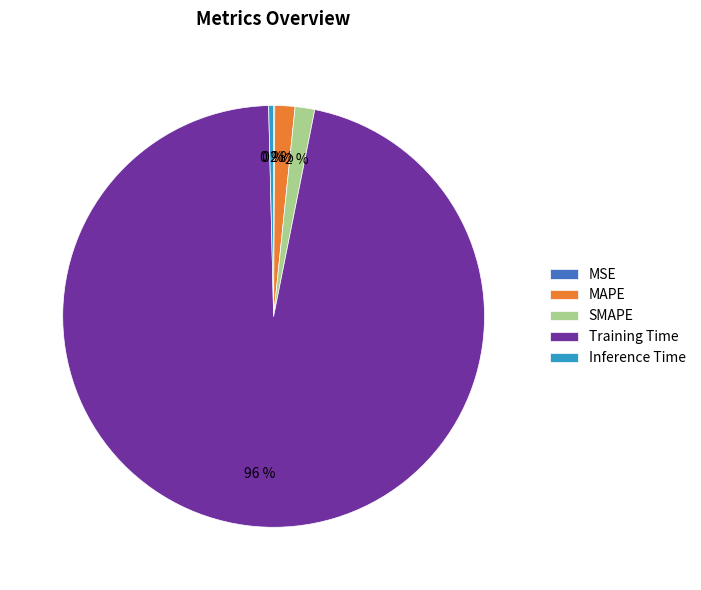

What is the largest slice in the pie chart?

Training Time